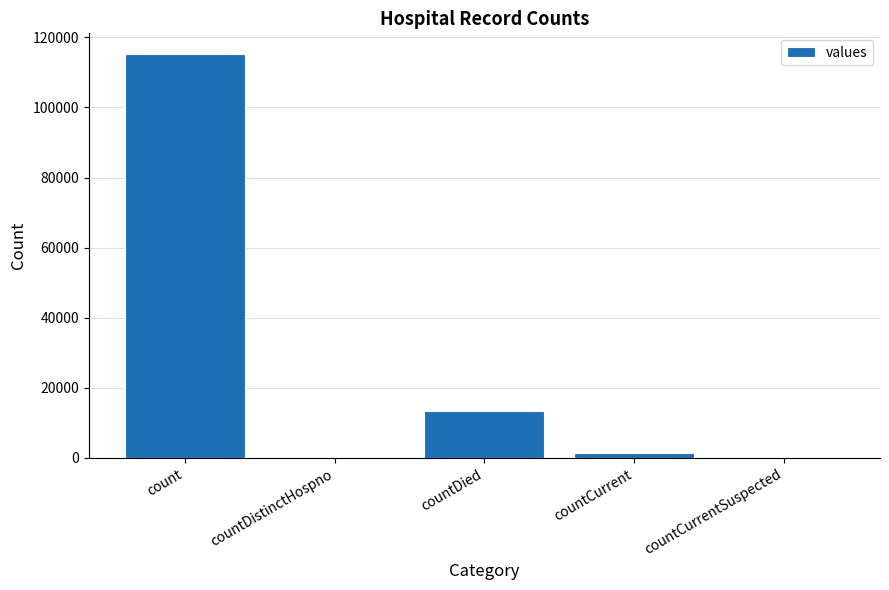

The chart shows a value of 0 at countCurrentSuspected. True or false?

True